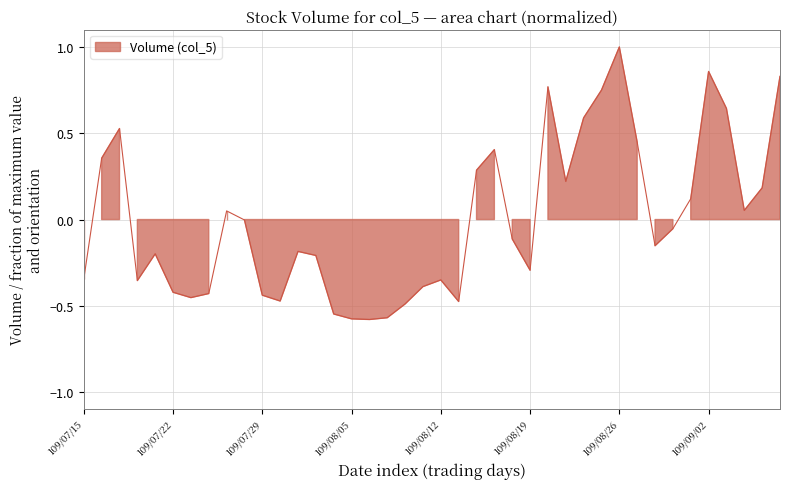

List the labels in order of value, largest first.

109/08/26, 109/09/02, 109/09/08, 109/08/20, 109/08/25, 109/09/03, 109/08/24, 109/07/17, 109/08/27, 109/08/17, 109/07/16, 109/08/14, 109/08/21, 109/09/07, 109/09/01, 109/09/04, 109/07/27, 109/07/28, 109/08/31, 109/08/18, 109/08/28, 109/07/31, 109/07/21, 109/08/03, 109/08/19, 109/07/15, 109/08/12, 109/07/20, 109/08/11, 109/07/22, 109/07/24, 109/07/29, 109/07/23, 109/07/30, 109/08/13, 109/08/10, 109/08/04, 109/08/07, 109/08/05, 109/08/06